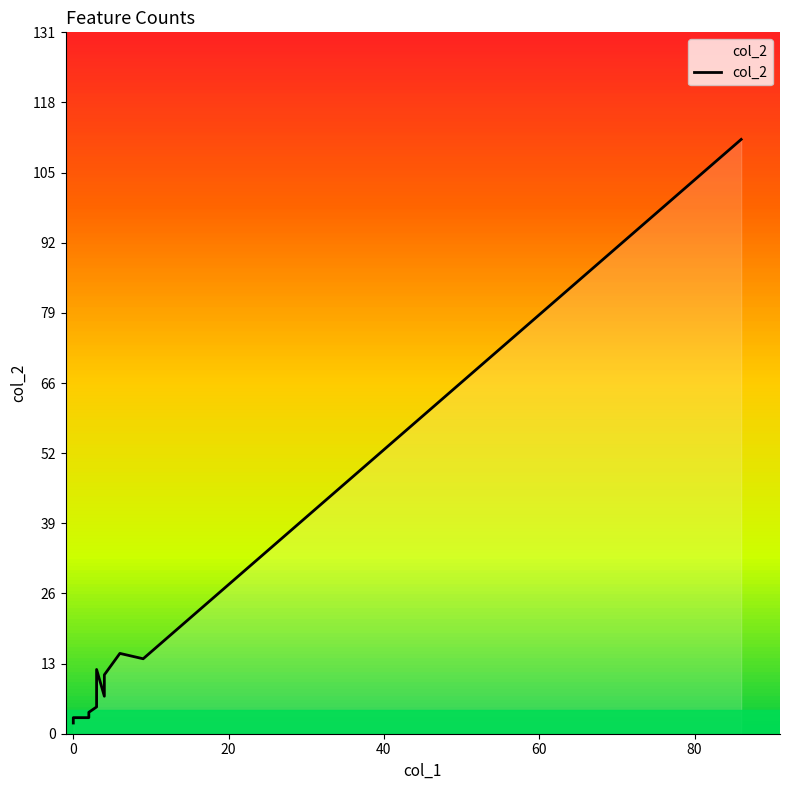

How many categories are shown in the chart?

18